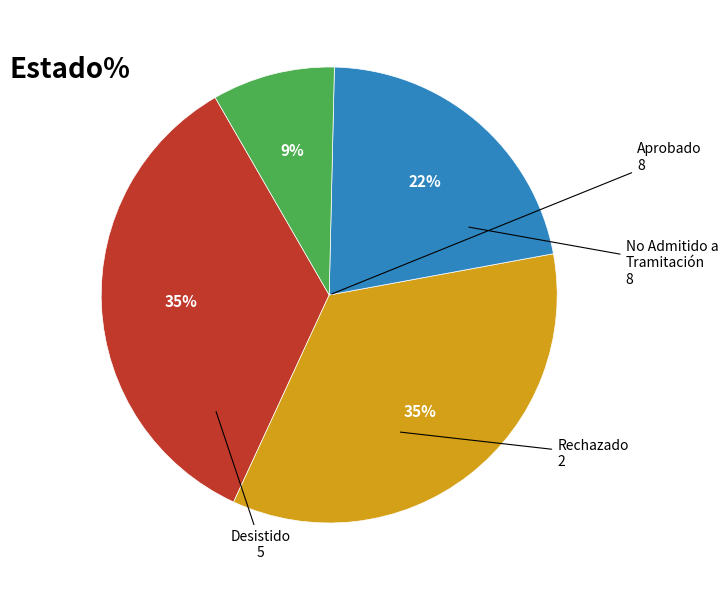

To the nearest percent, what is the difference between the largest and smallest slice percentages?

26%